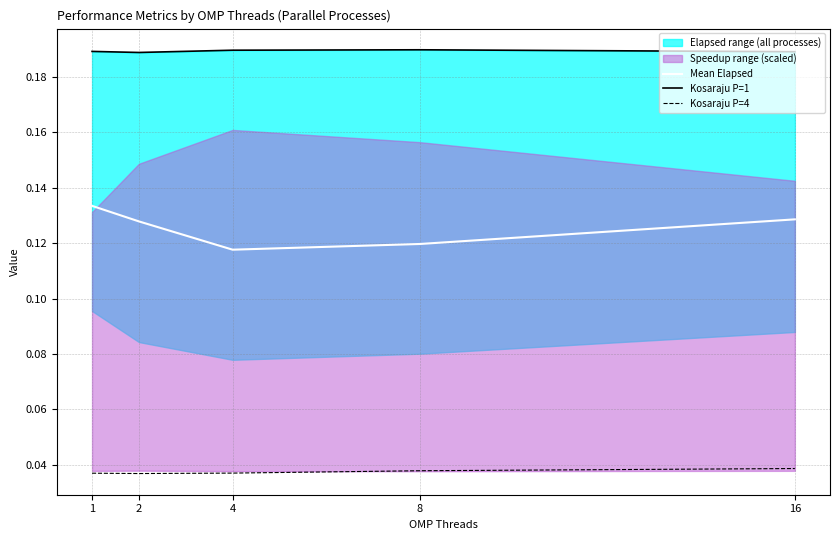

What is the minimum value for Mean Elapsed?

0.1